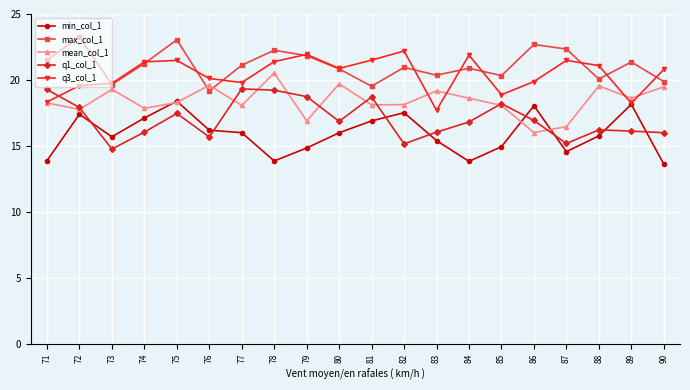

What is the value of the min_col_1 point at the 17th from the left?

14.6